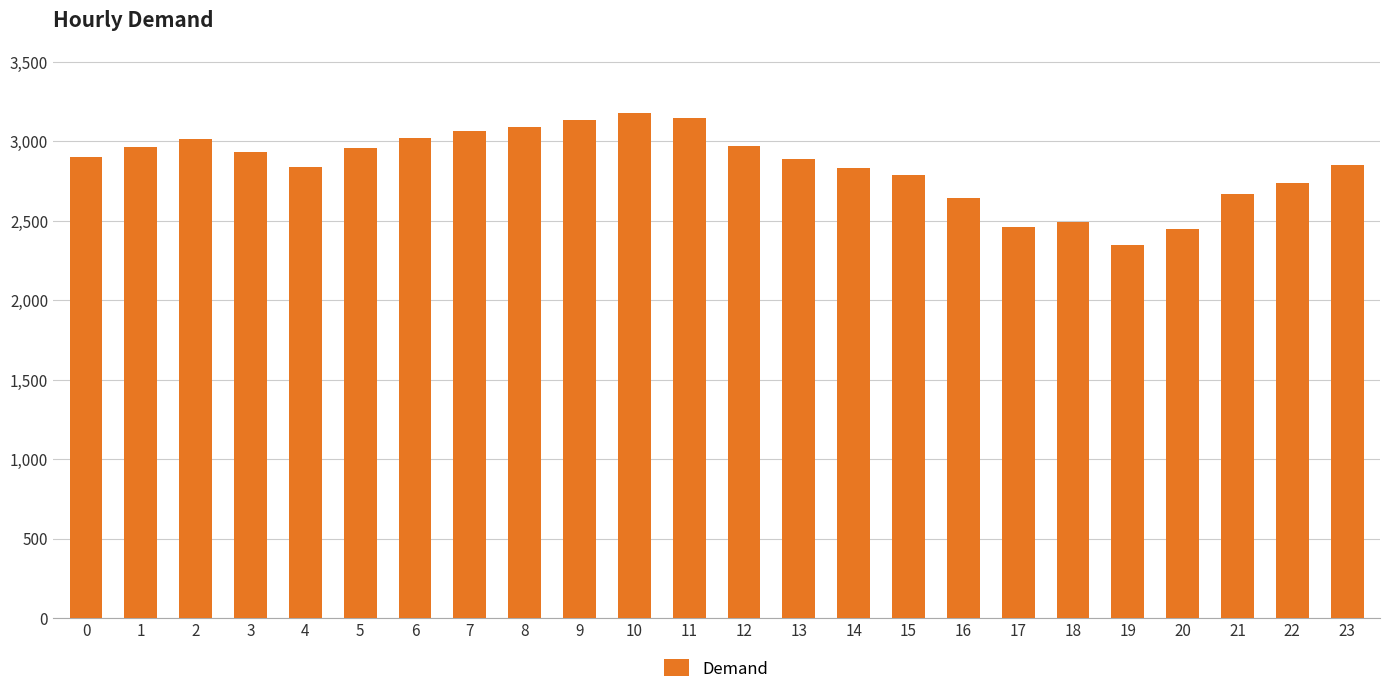

At which category does the chart reach its minimum across all series?

19